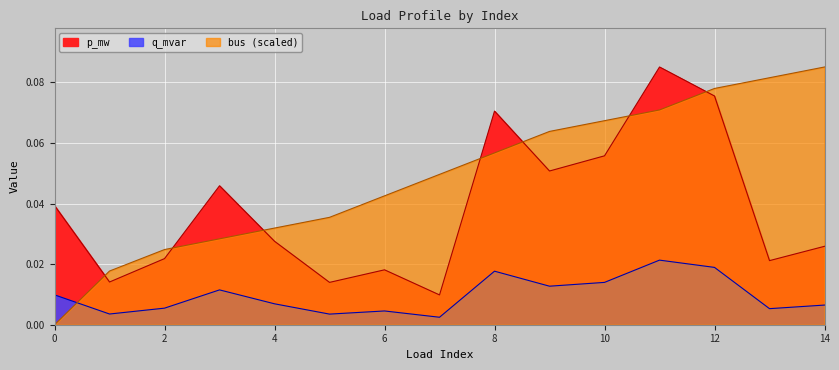

Count the number of data series in this chart.

3